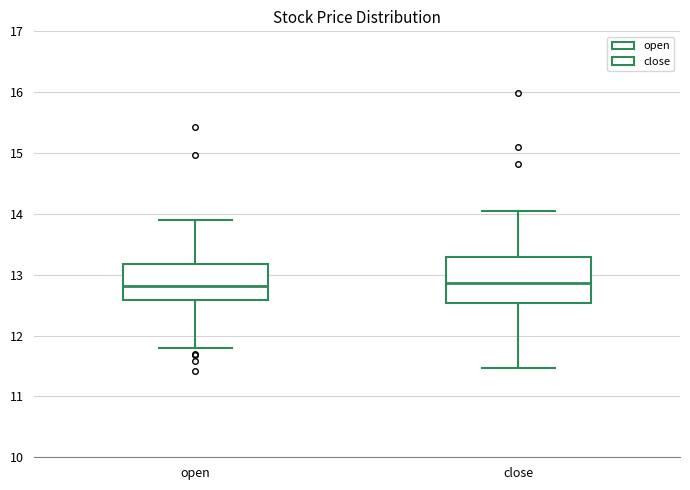

Reading left to right, read every box against the y-axis: the position of its median line, the range the box covers, and the ends of its whiskers. The values are not printed on the chart, so give them approximately, as read against the axis.

open: median 12.8, box 12.6 to 13.2, whiskers 11.8 to 13.9
close: median 12.9, box 12.5 to 13.3, whiskers 11.5 to 14.0